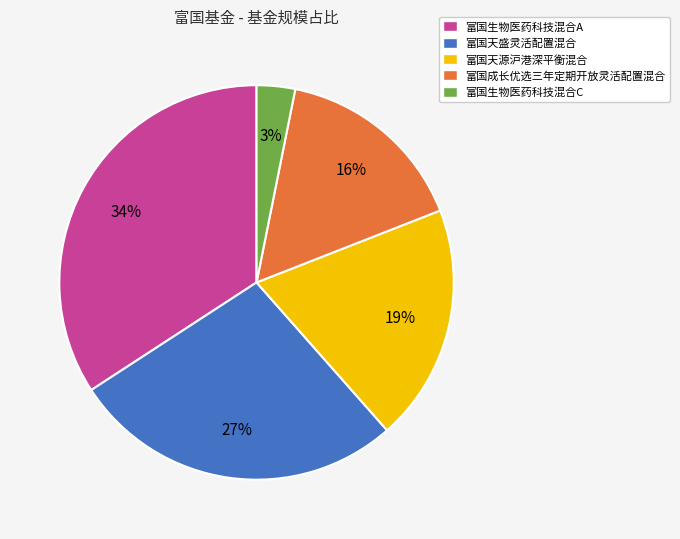

Rank the categories by value from lowest to highest.

富国生物医药科技混合C, 富国成长优选三年定期开放灵活配置混合, 富国天源沪港深平衡混合, 富国天盛灵活配置混合, 富国生物医药科技混合A